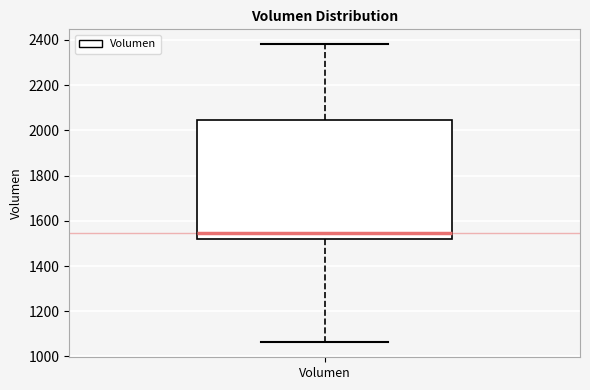

Transcribe this box plot: give where the median line is, the range the box spans, and where the two whiskers end, as read against the y-axis. The values are not printed on the chart, so give them approximately, as read against the axis.

median 1540, box 1520 to 2040, whiskers 1060 to 2380